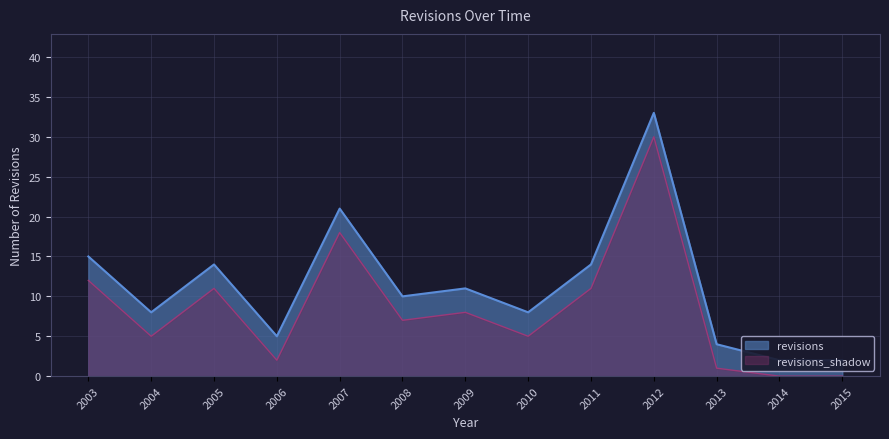

How many points are higher than both their immediate neighbors (excluding endpoints)?

4